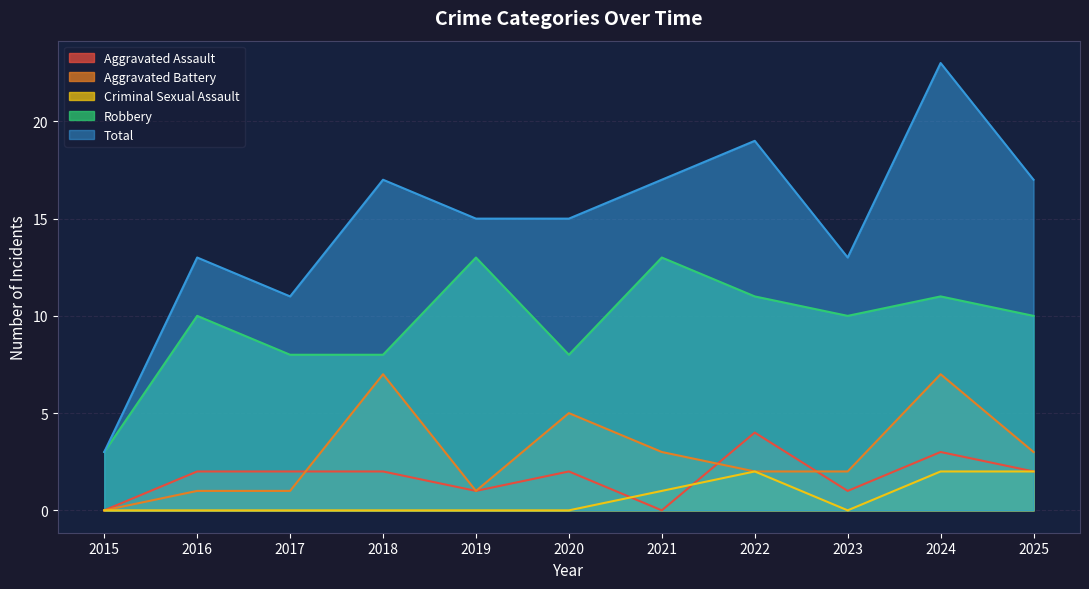

Reading right to left, what are all the values shown in this chart?

Aggravated Assault: 2	3	1	4	0	2	1	2	2	2	0
Aggravated Battery: 3	7	2	2	3	5	1	7	1	1	0
Criminal Sexual Assault: 2	2	0	2	1	0	0	0	0	0	0
Robbery: 10	11	10	11	13	8	13	8	8	10	3
Total: 17	23	13	19	17	15	15	17	11	13	3